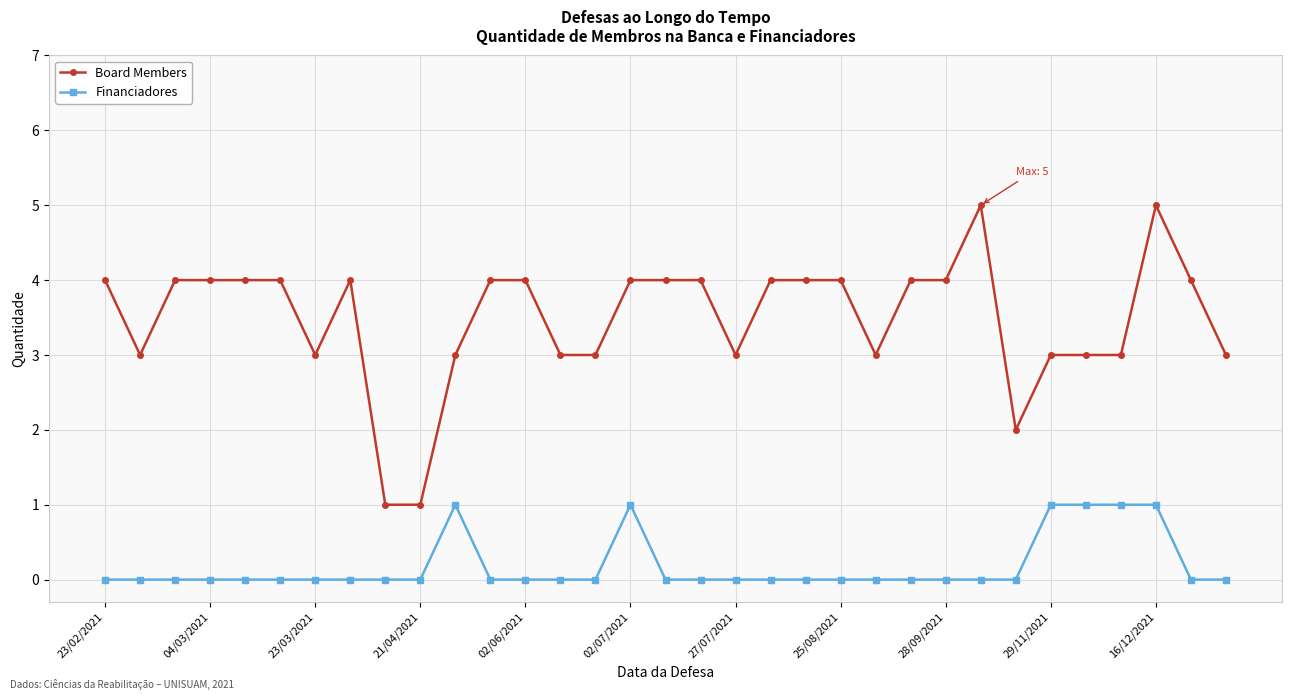

Is this an area chart (filled region under the line)?

No